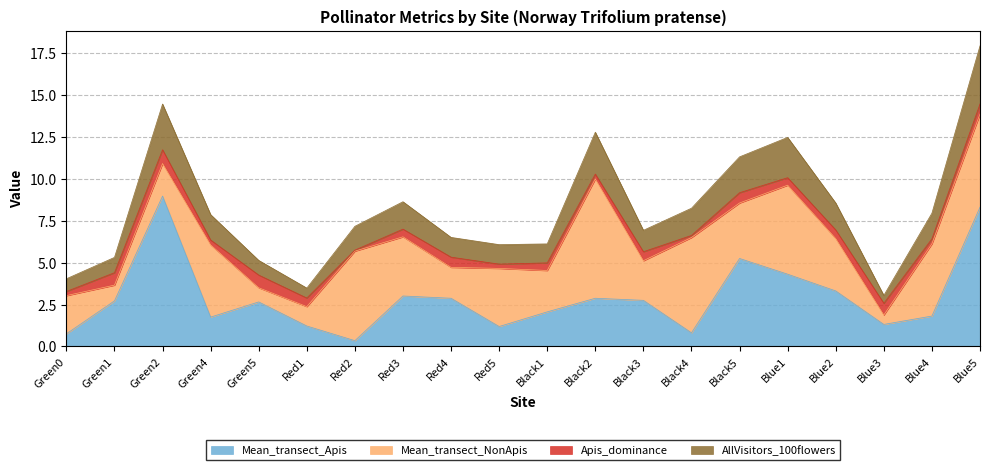

True or false: Mean_transect_Apis has a value of 2.7 at Green5.

True